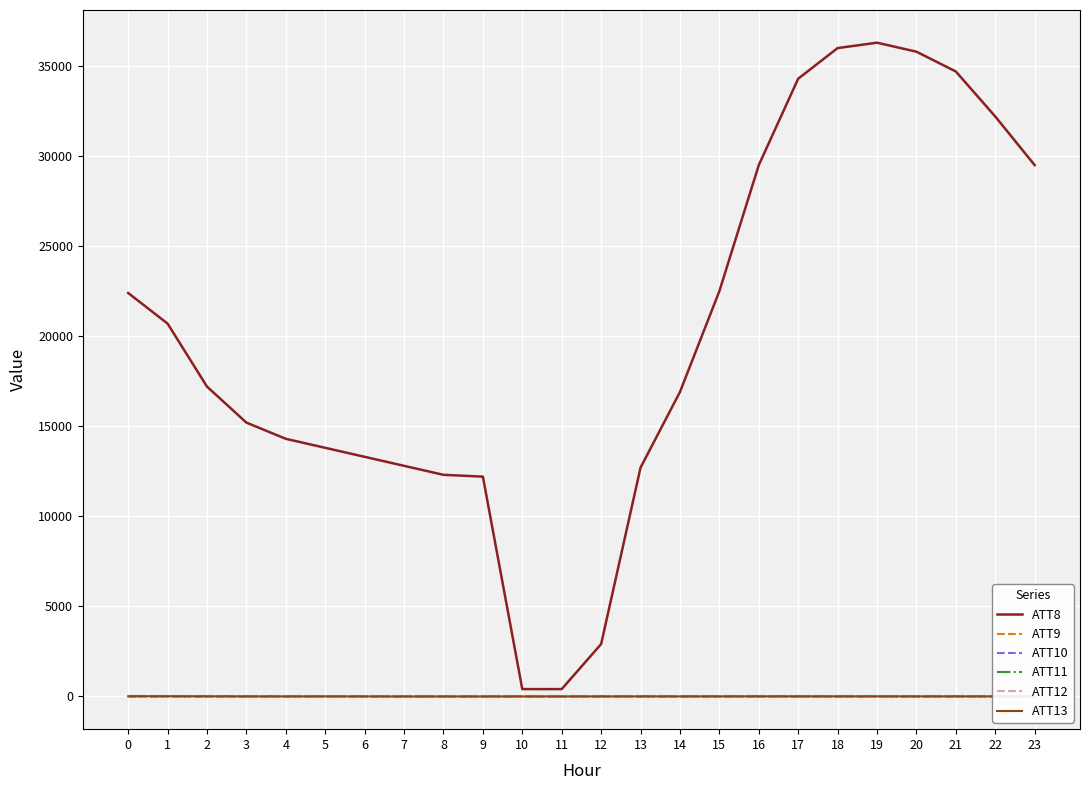

At how many categories does at least one series exceed 8311?

21